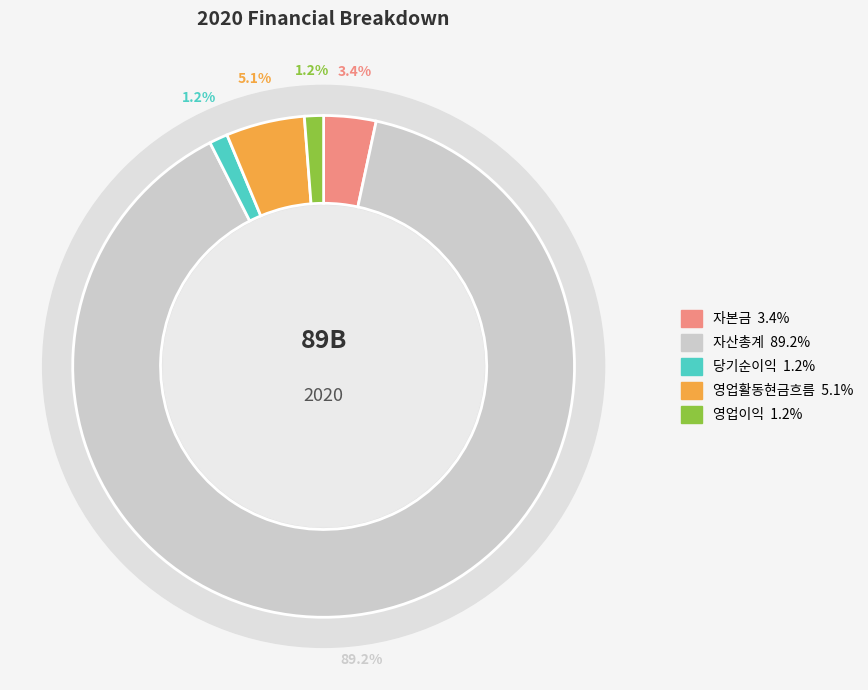

Does 자산총계 represent more than half of the total?

Yes